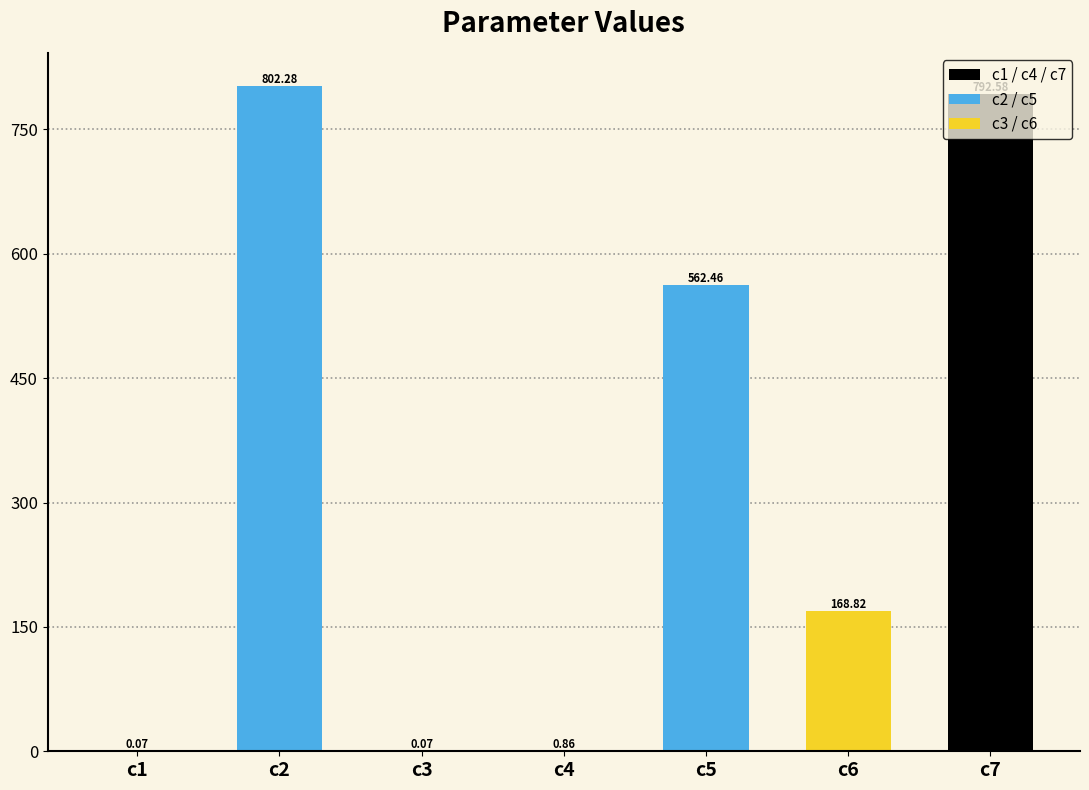

At which label does the data first exceed 168?

c2